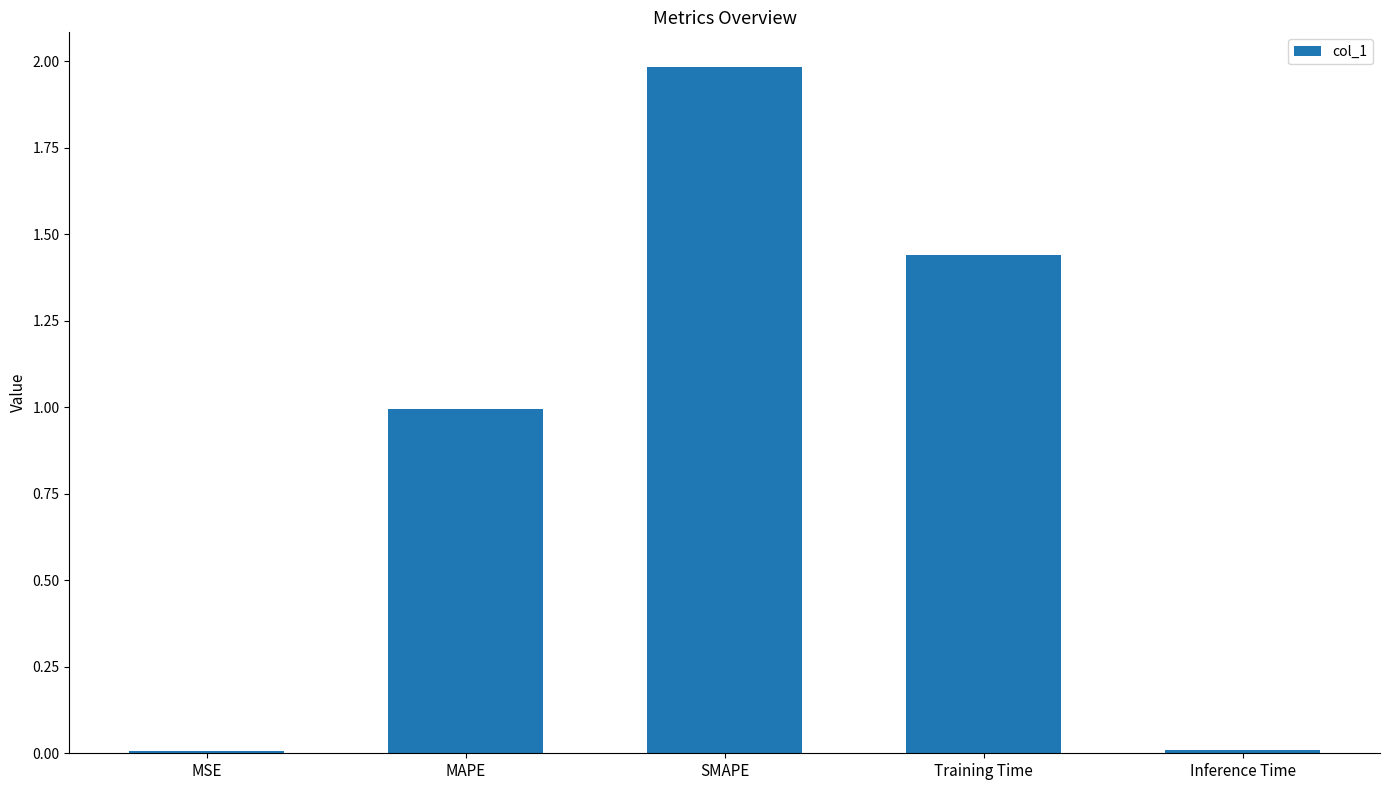

Between MAPE and Training Time, which is larger?

Training Time